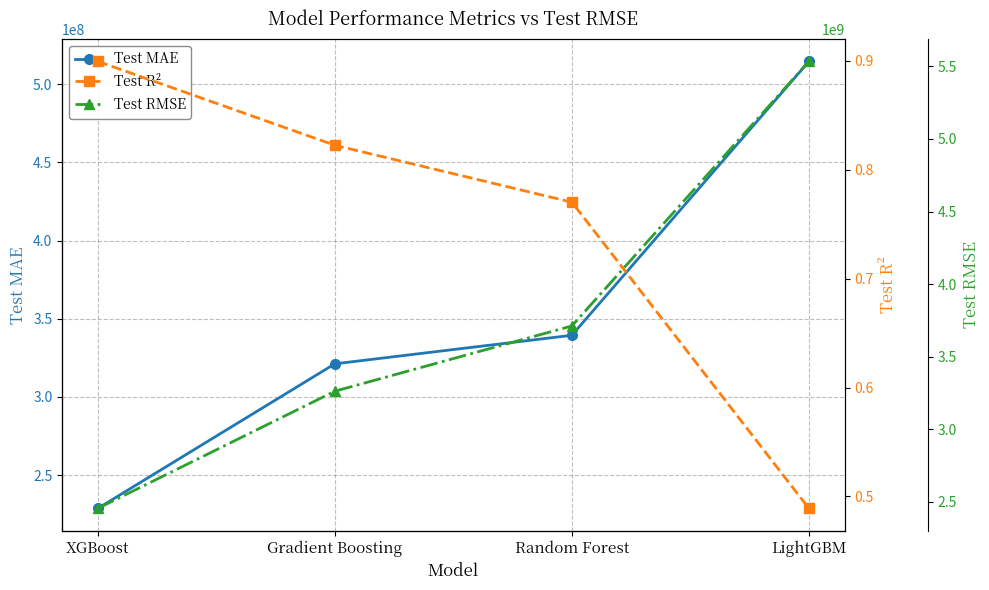

What is the difference between the Test MAE values at Gradient Boosting and LightGBM?

193505453.0